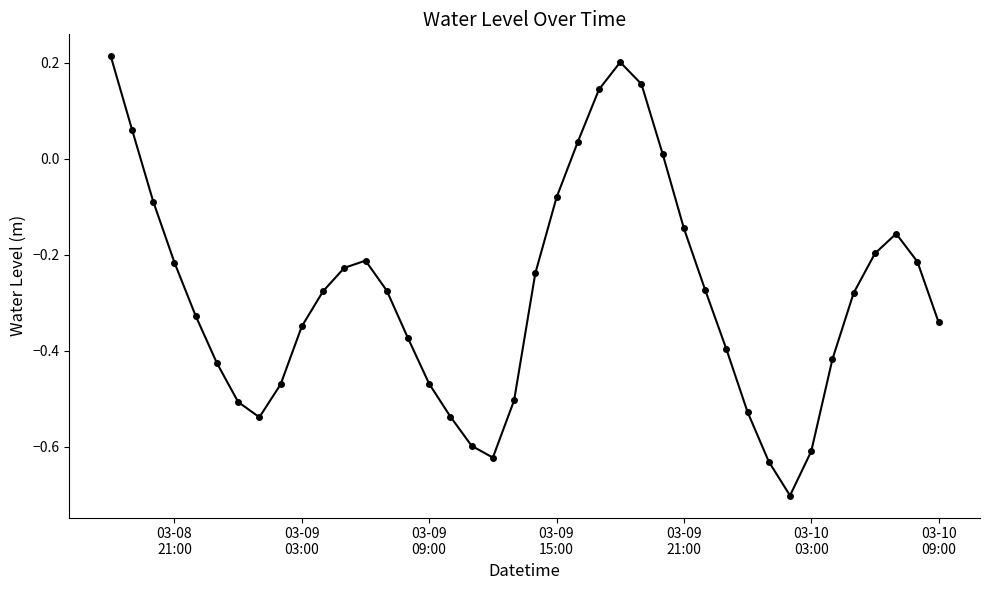

Is this an area chart (filled region under the line)?

No